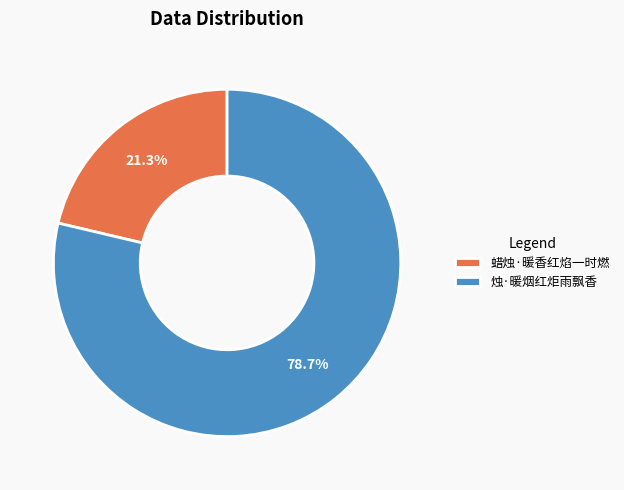

To the nearest percent, what is the average slice percentage?

50%